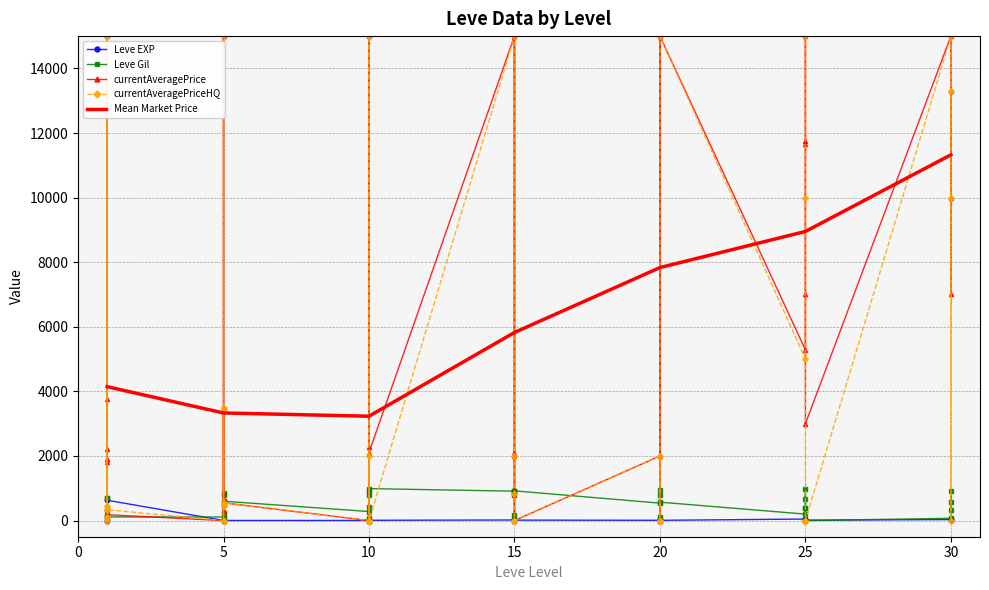

At which category is the sum across all series the highest?

25